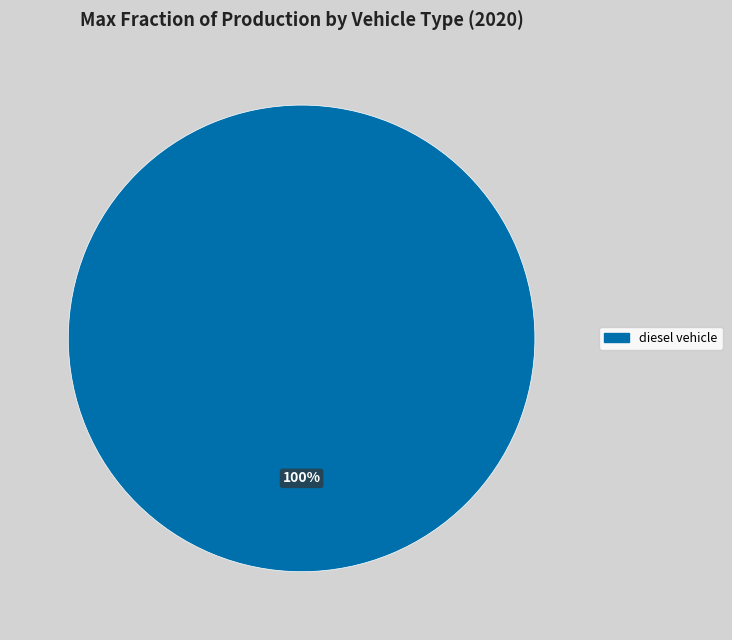

Does any single category account for the majority?

Yes